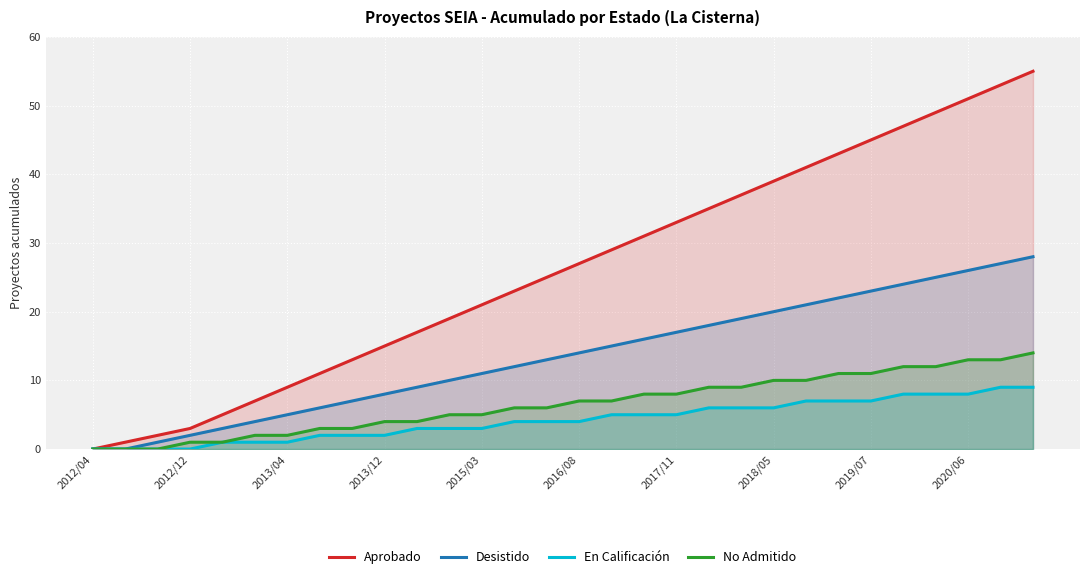

Which series has the largest total across all categories?

Aprobado